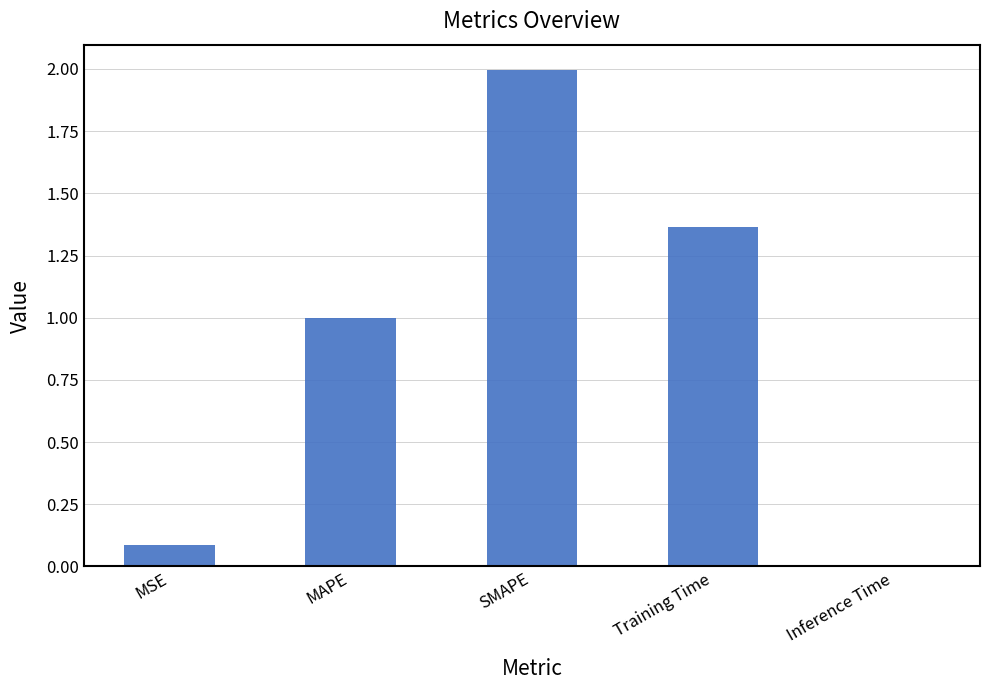

Where is the data nearest to the value 1?

MAPE